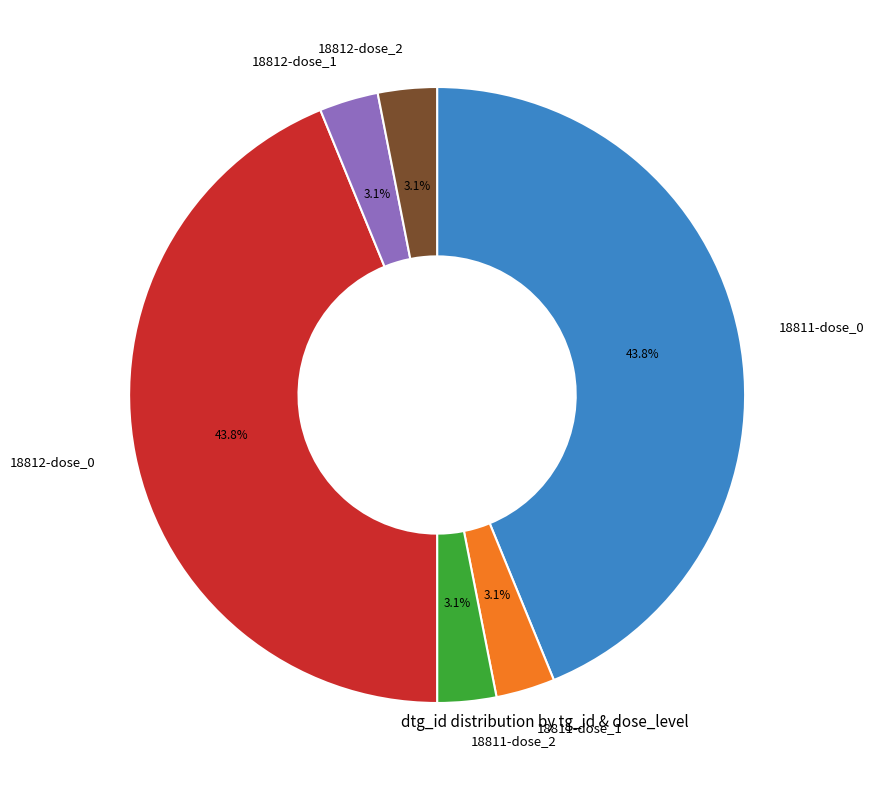

Does any single category account for the majority?

No